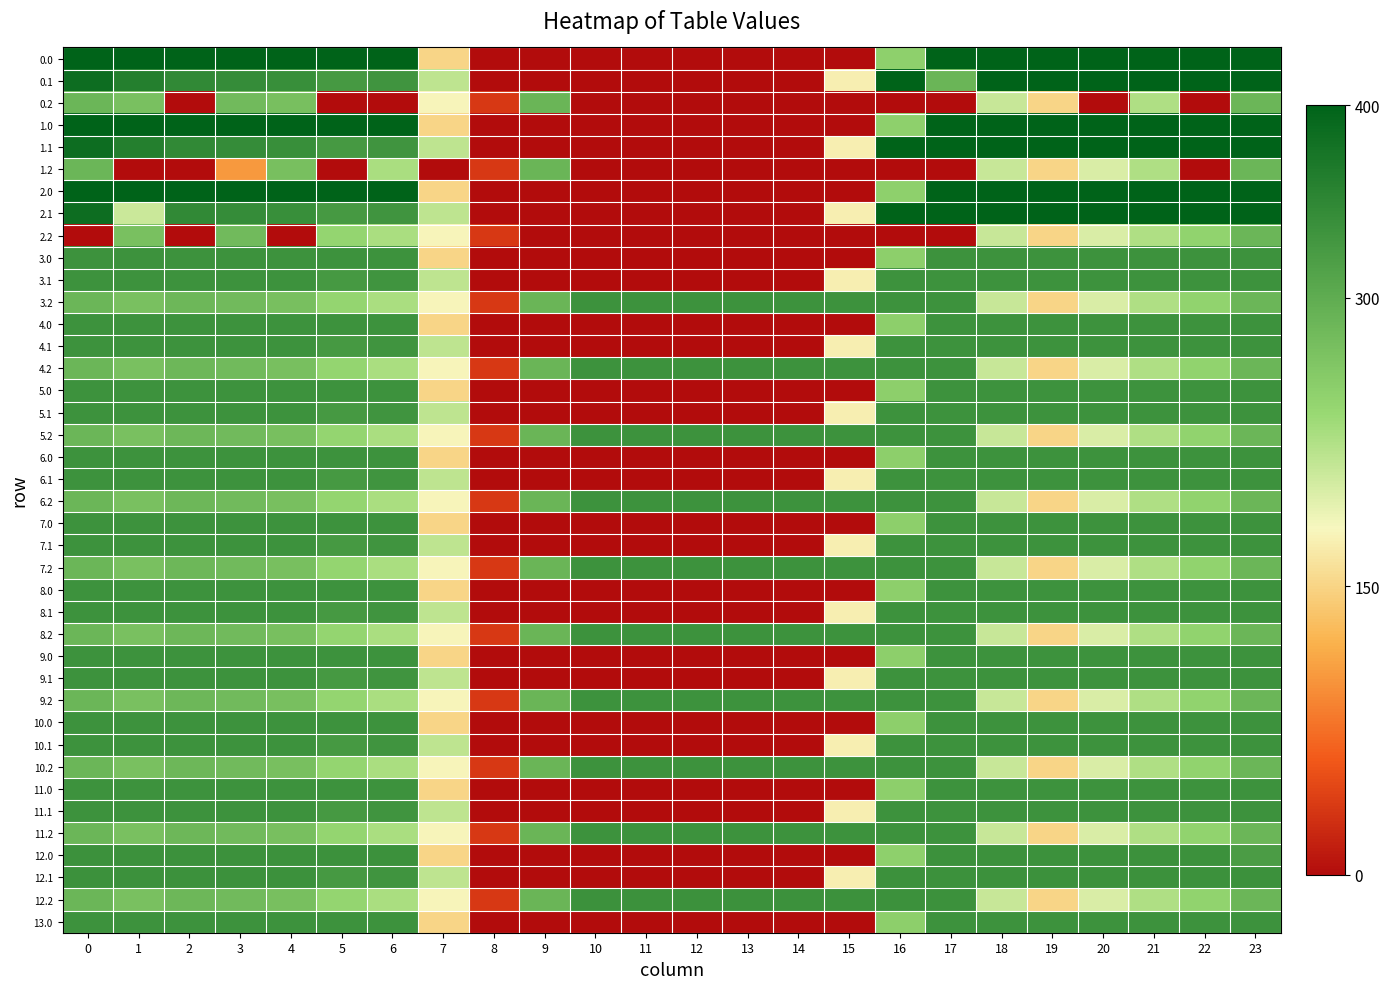

What value does the 12.0 series have at 16?

250.9